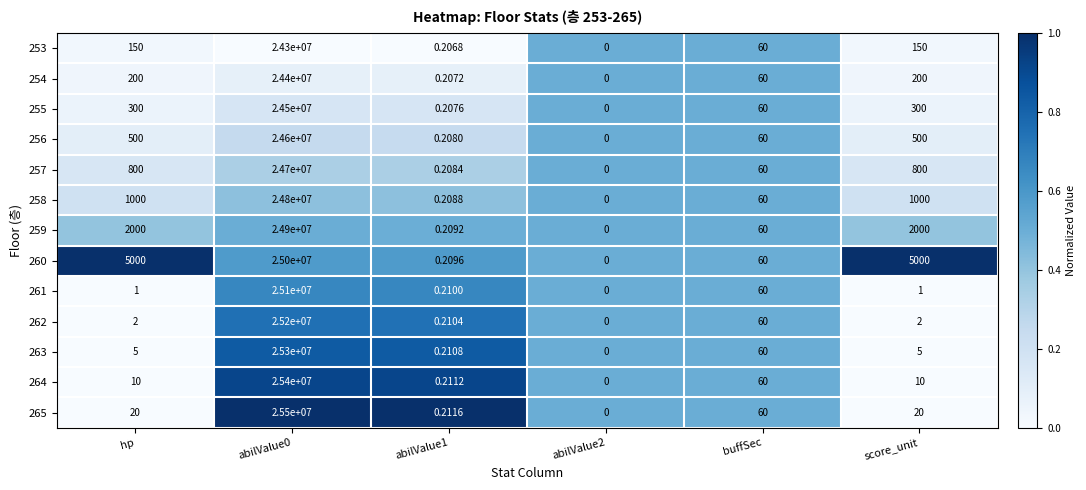

Is the value of 259 at score_unit greater than the value of 265 at abilValue1?

Yes